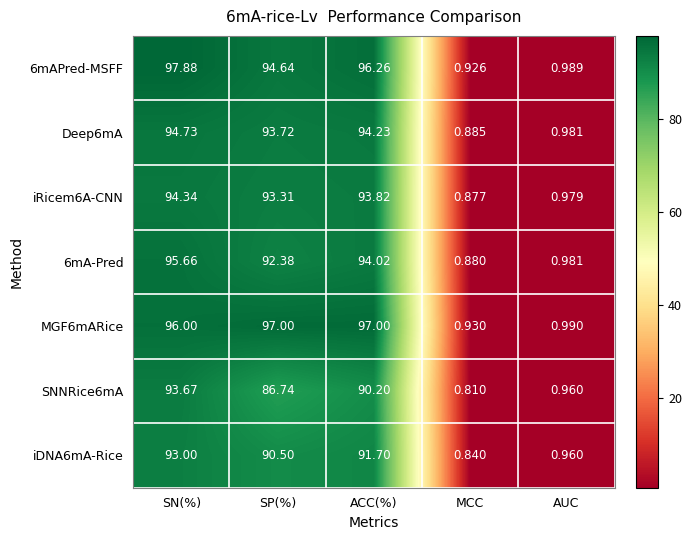

At which label does iDNA6mA-Rice first exceed 90?

SN(%)